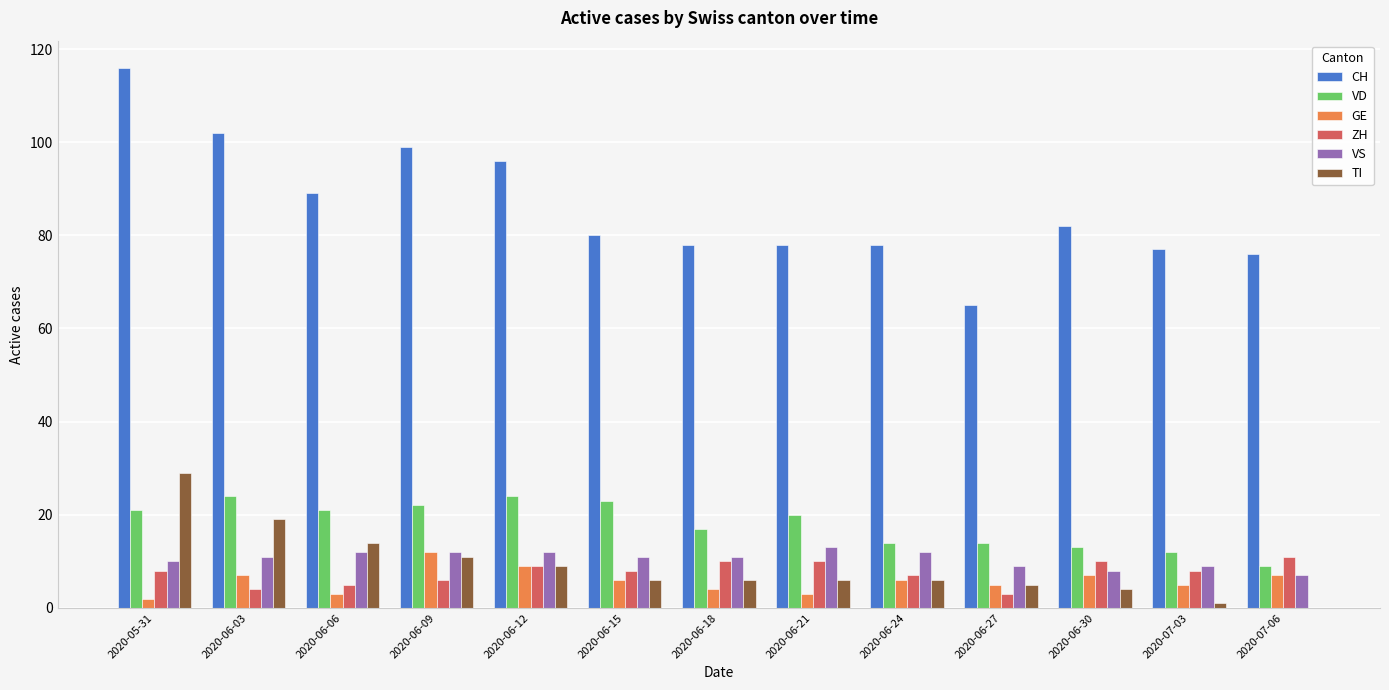

The VD series shows 9 at 2020-07-06. True or false?

True